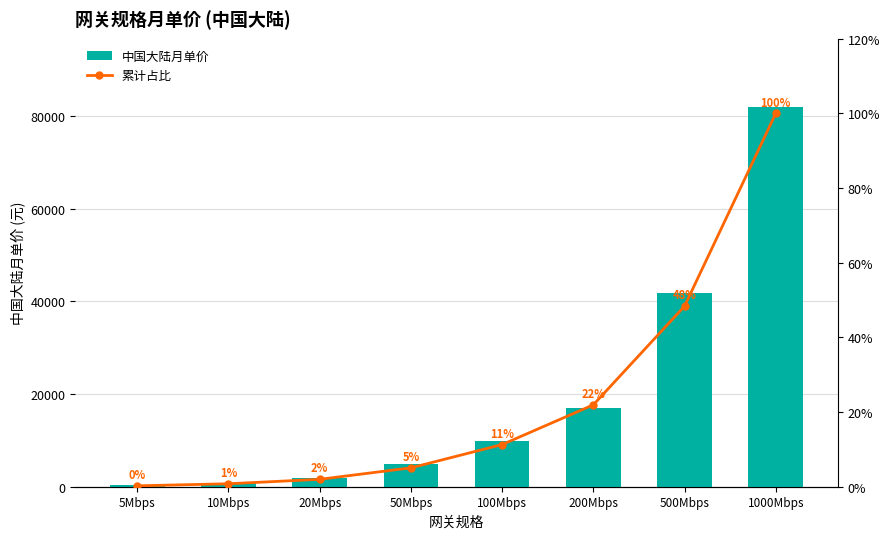

Which series has the largest range (max minus min)?

中国大陆月单价